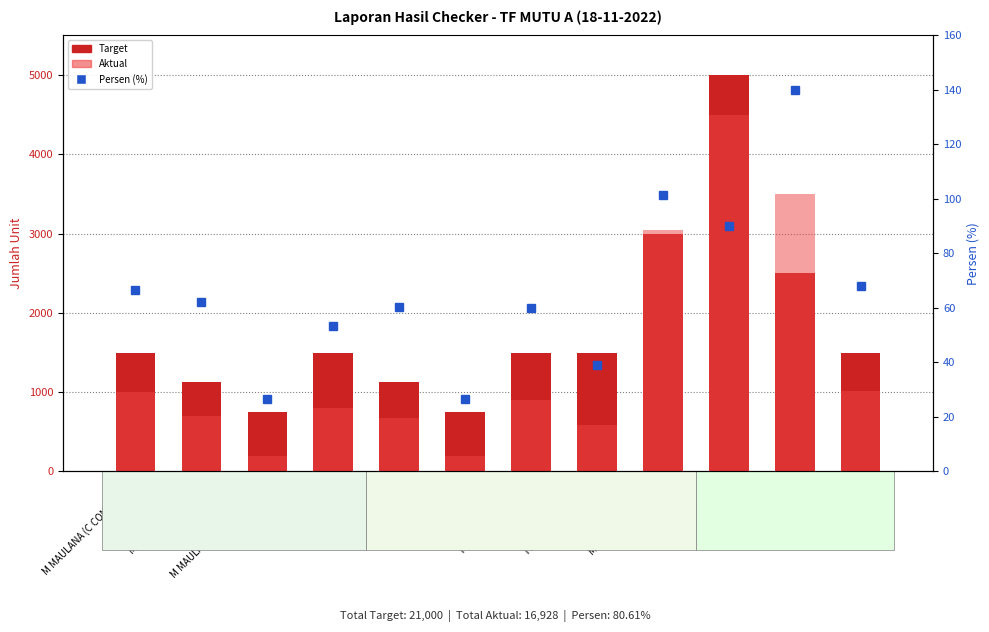

Reading left to right, list all the values displayed in this chart.

Target: 1500.0	1125.0	750.0	1500.0	1125.0	750.0	1500.0	1500.0	3000.0	5000.0	2500.0	1500.0
Aktual: 1000.0	700.0	200.0	800.0	680.0	200.0	900.0	588.0	3040.0	4500.0	3500.0	1020.0
Persen (%): 66.7	62.2	26.7	53.3	60.4	26.7	60.0	39.2	101.3	90.0	140.0	68.0